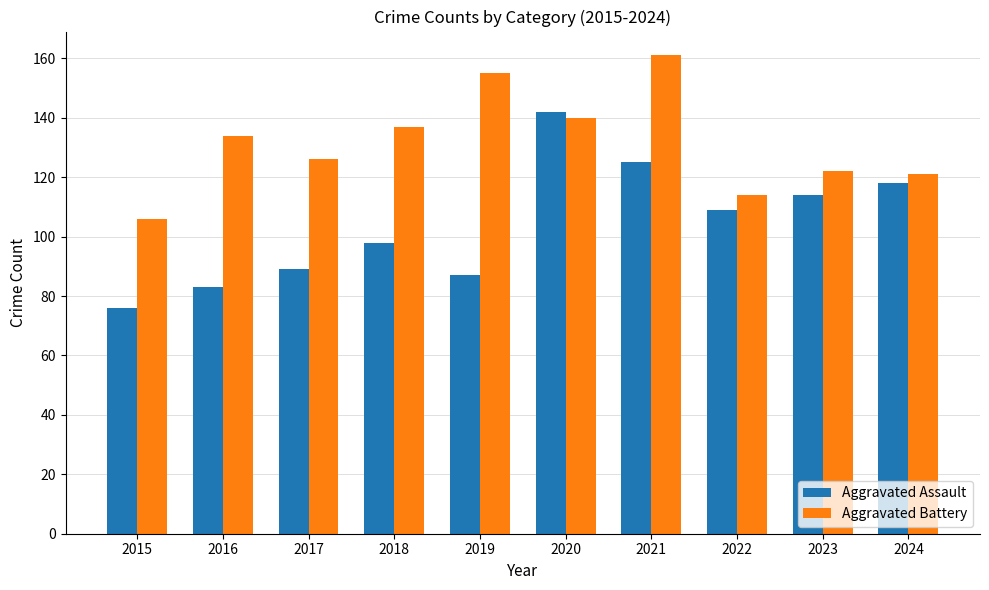

What is the difference between the highest and lowest values at 2023?

8